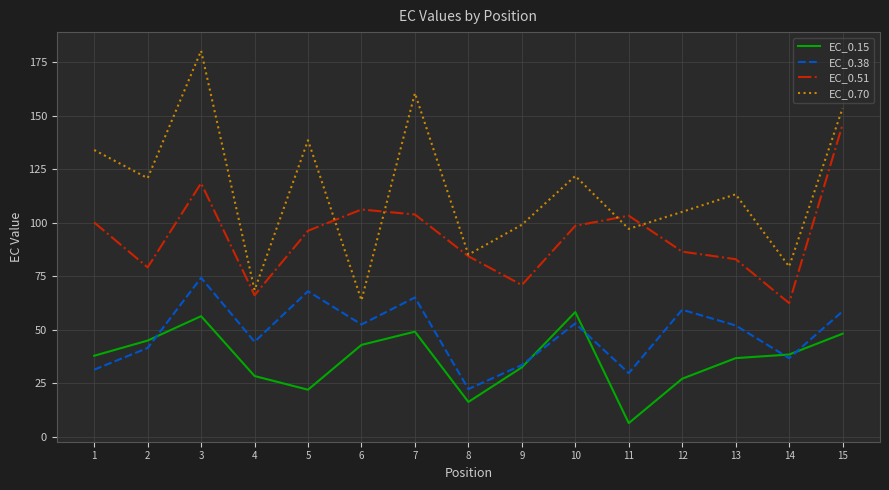

Which series changed the most between 1 and 8?

EC_0.70